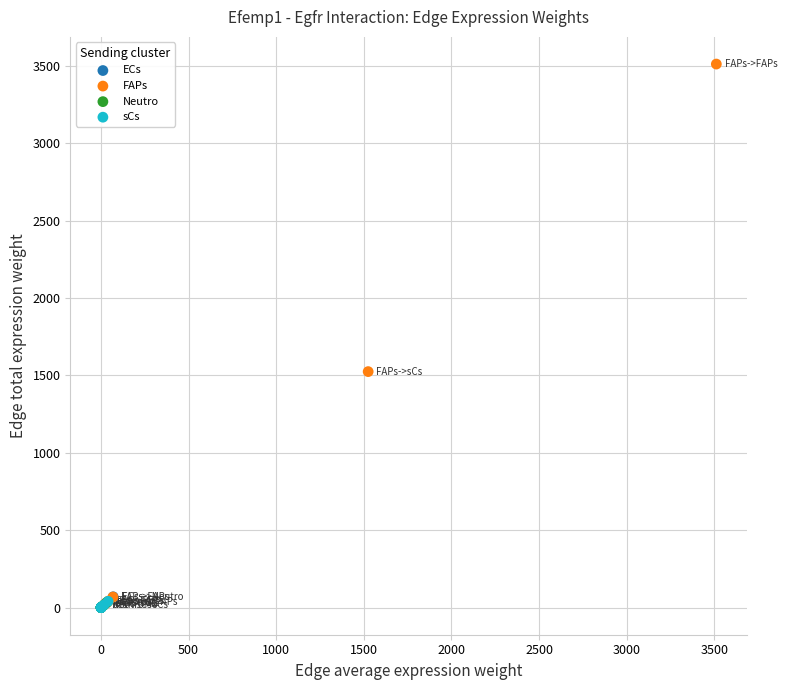

Which series has the widest spread of Y values?

FAPs